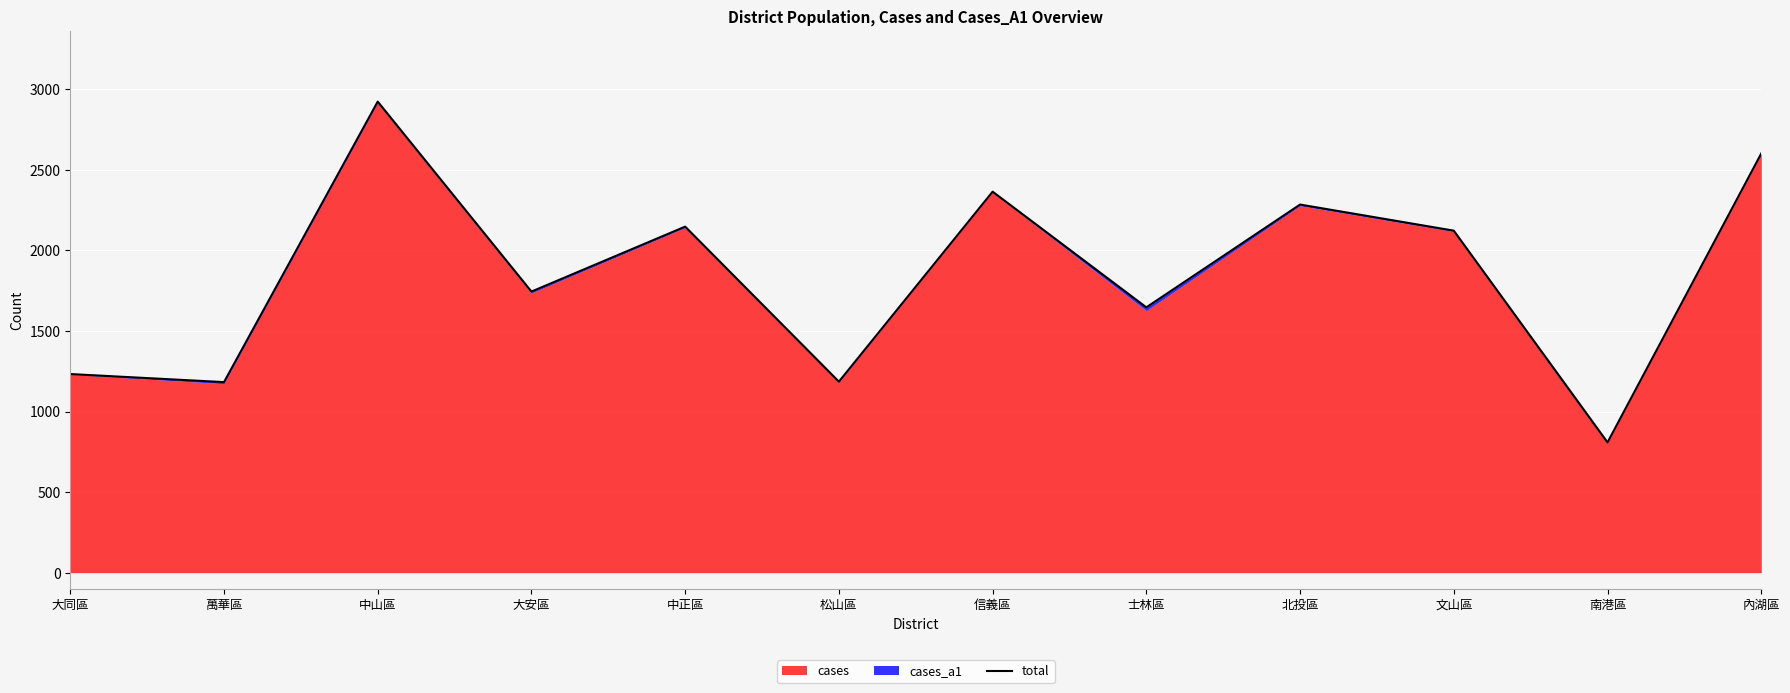

List the labels in order of value, smallest first.

南港區, 萬華區, 松山區, 大同區, 士林區, 大安區, 文山區, 中正區, 北投區, 信義區, 內湖區, 中山區